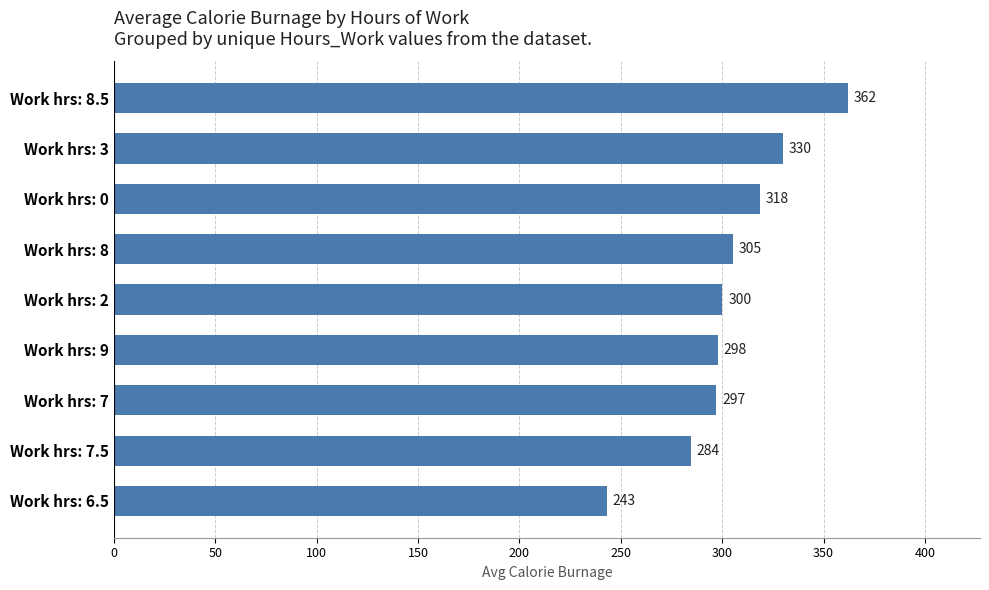

What is the difference between the maximum and minimum values?

119.0